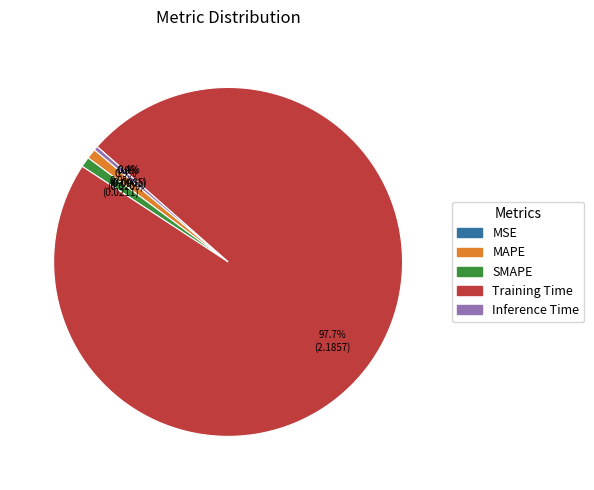

Is the sum of Training Time and SMAPE greater than half?

Yes